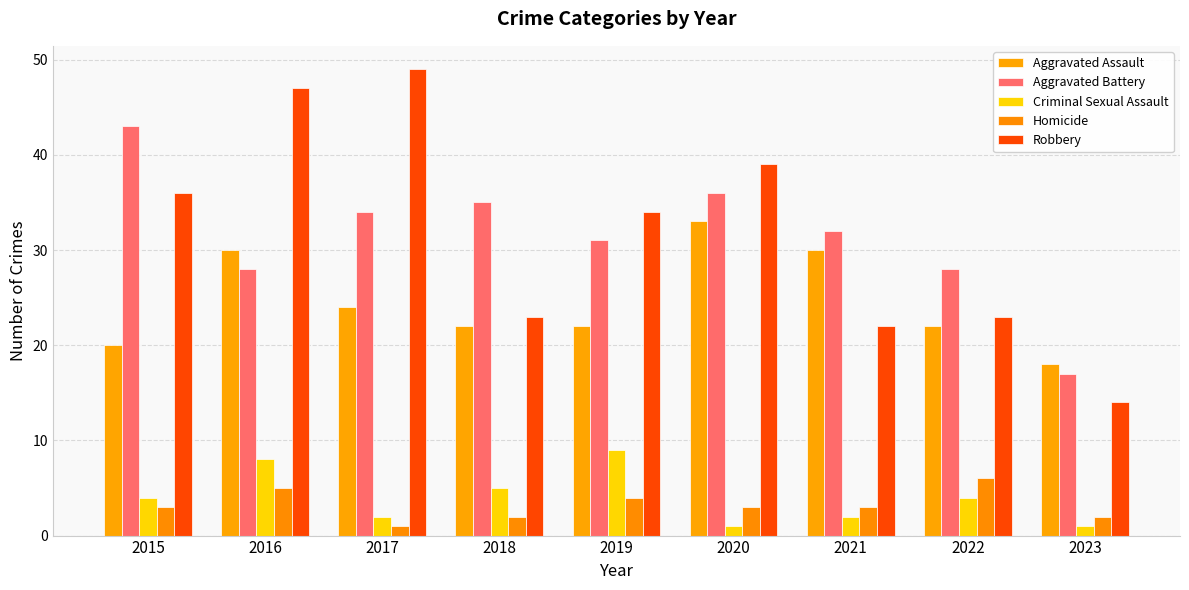

Read the Aggravated Assault value at 2015.

20